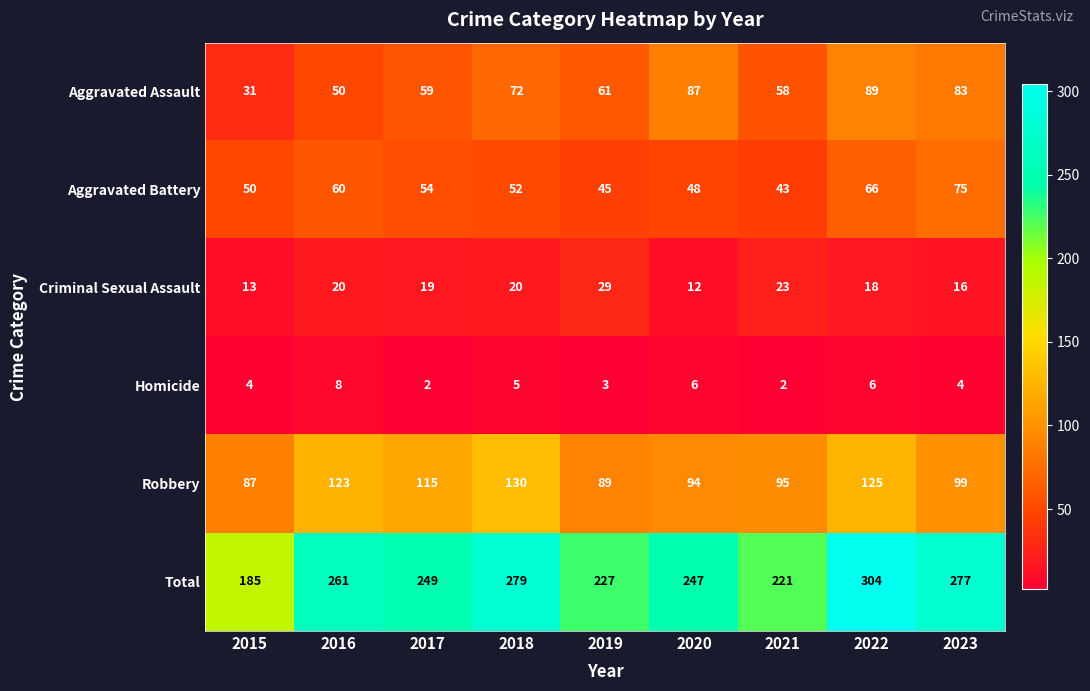

What is the sum of all Homicide values?

40